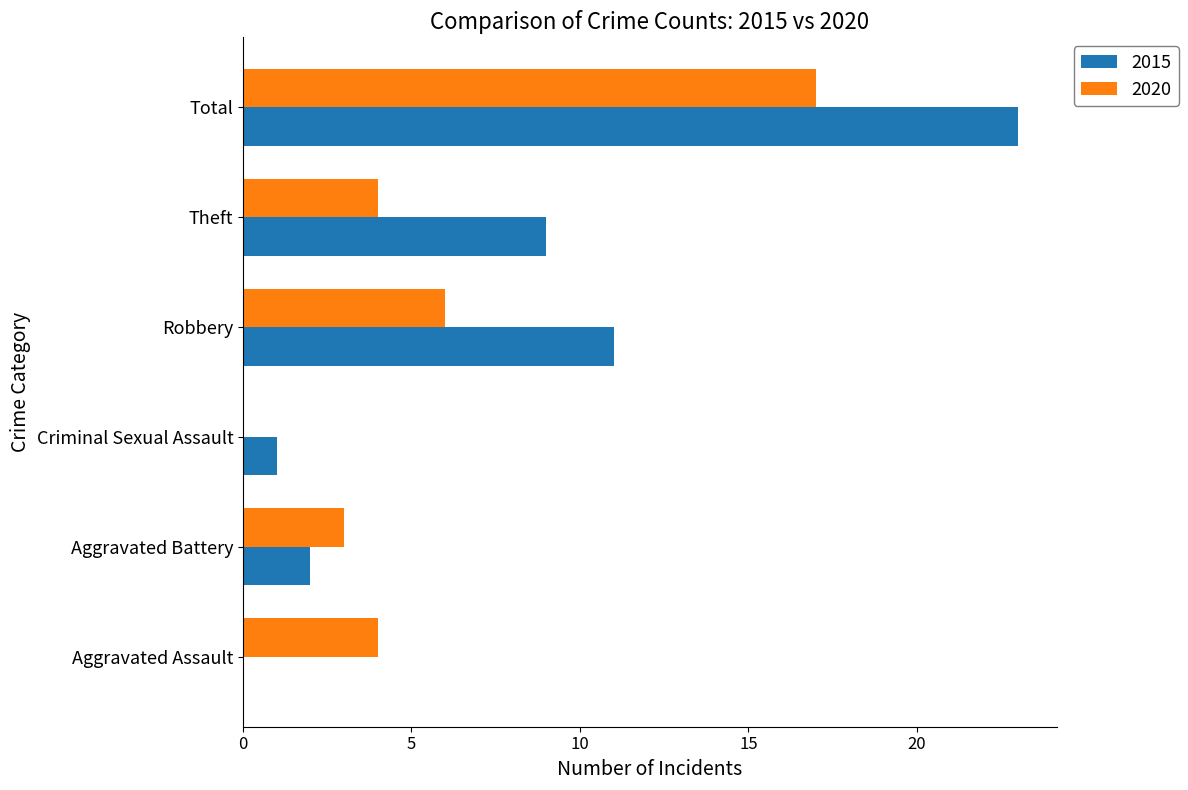

What is the approximate value of 2015 at Theft?

9